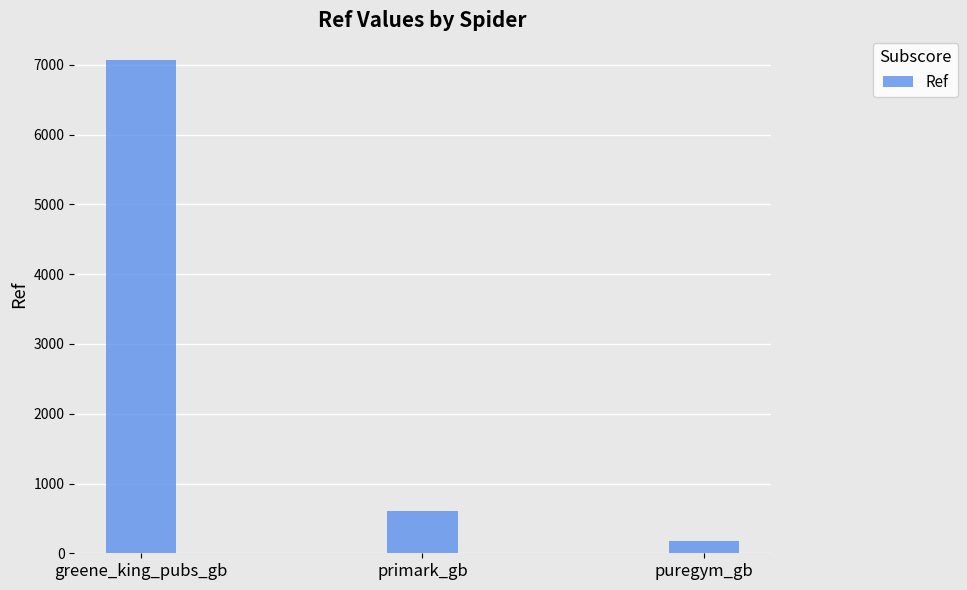

Where does the data first go above 606?

greene_king_pubs_gb